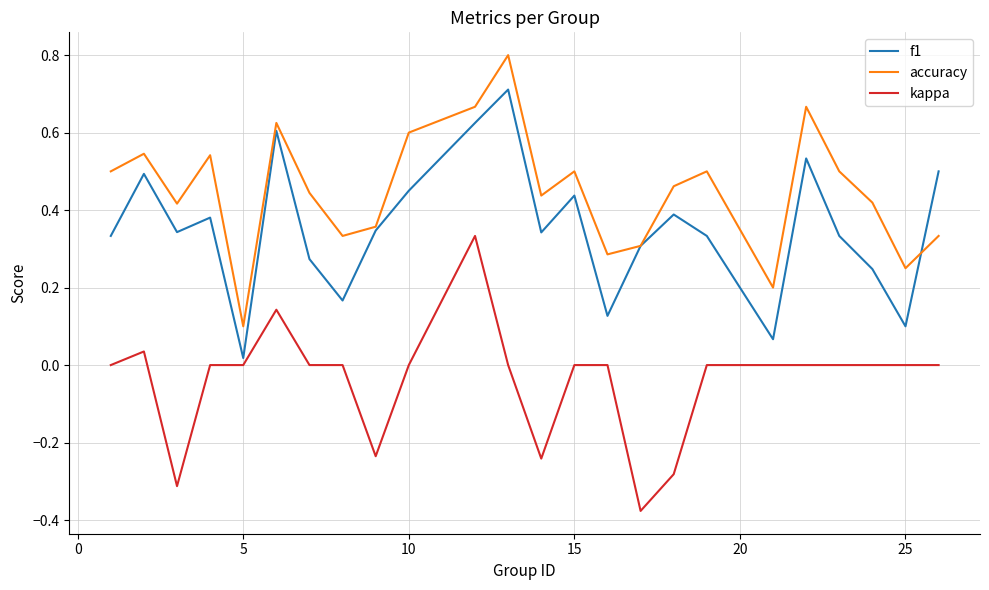

In accuracy, how many points are higher than both neighbors (excluding endpoints)?

7